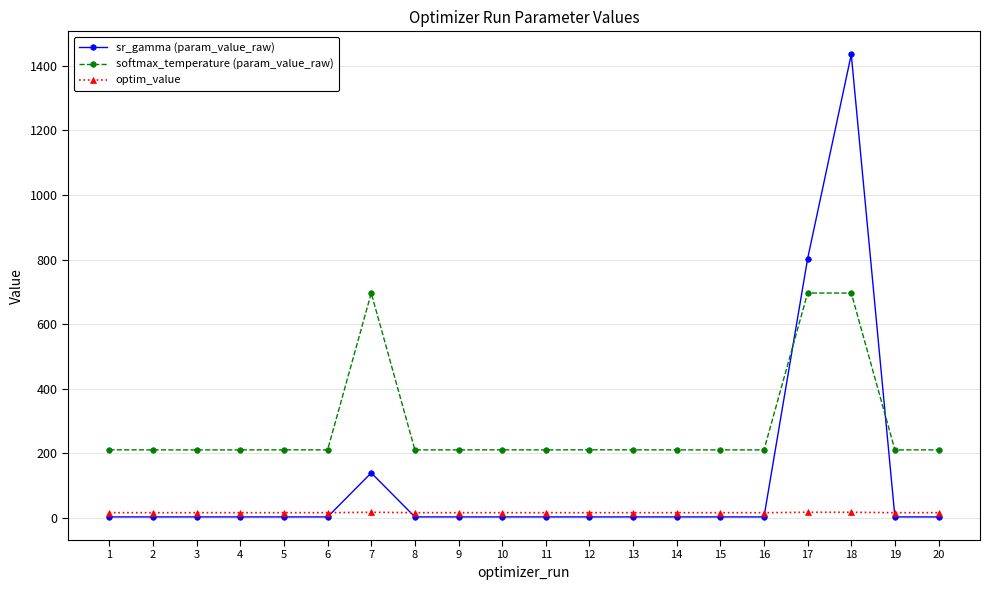

Is the value of optim_value at 20 greater than the value of softmax_temperature (param_value_raw) at 8?

No